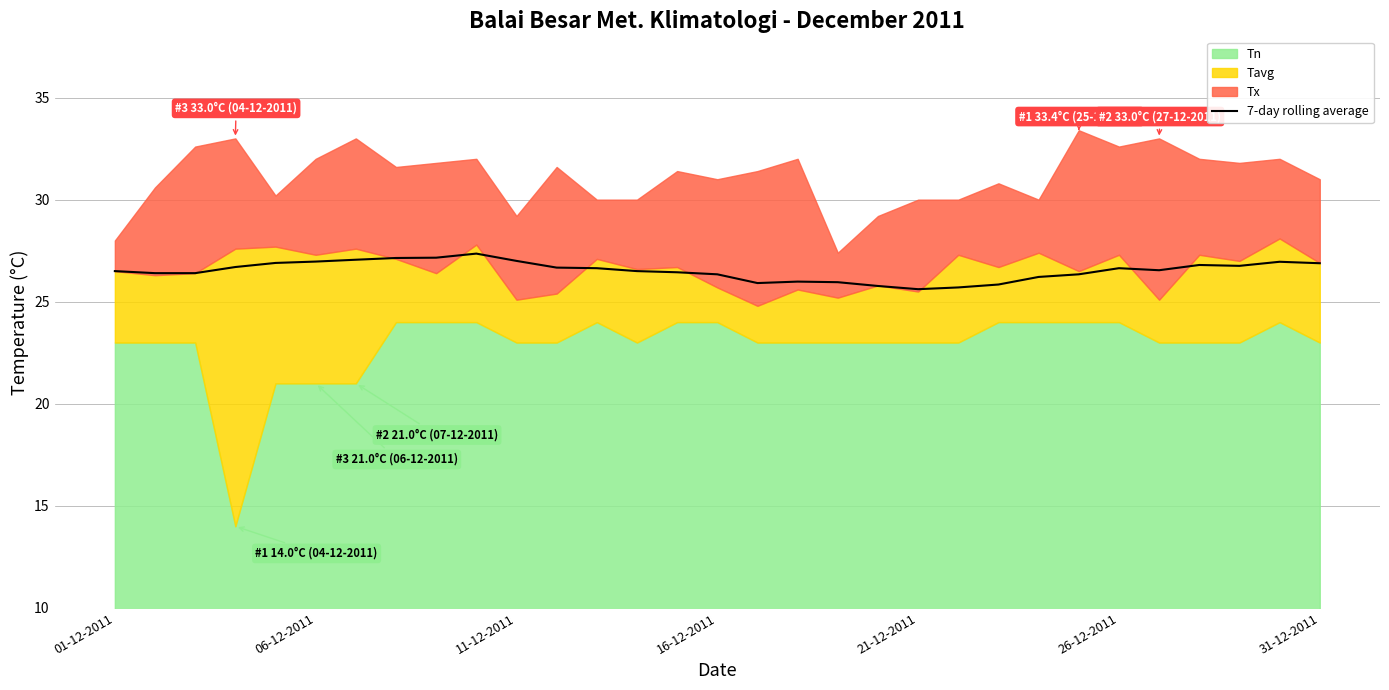

What is the difference between the maximum and second lowest values?

1.7